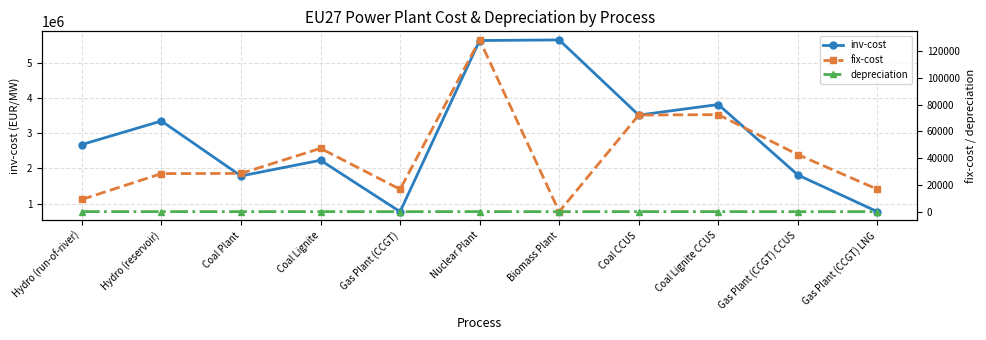

Which has a higher value, Coal Lignite CCUS or Hydro (reservoir)?

Coal Lignite CCUS